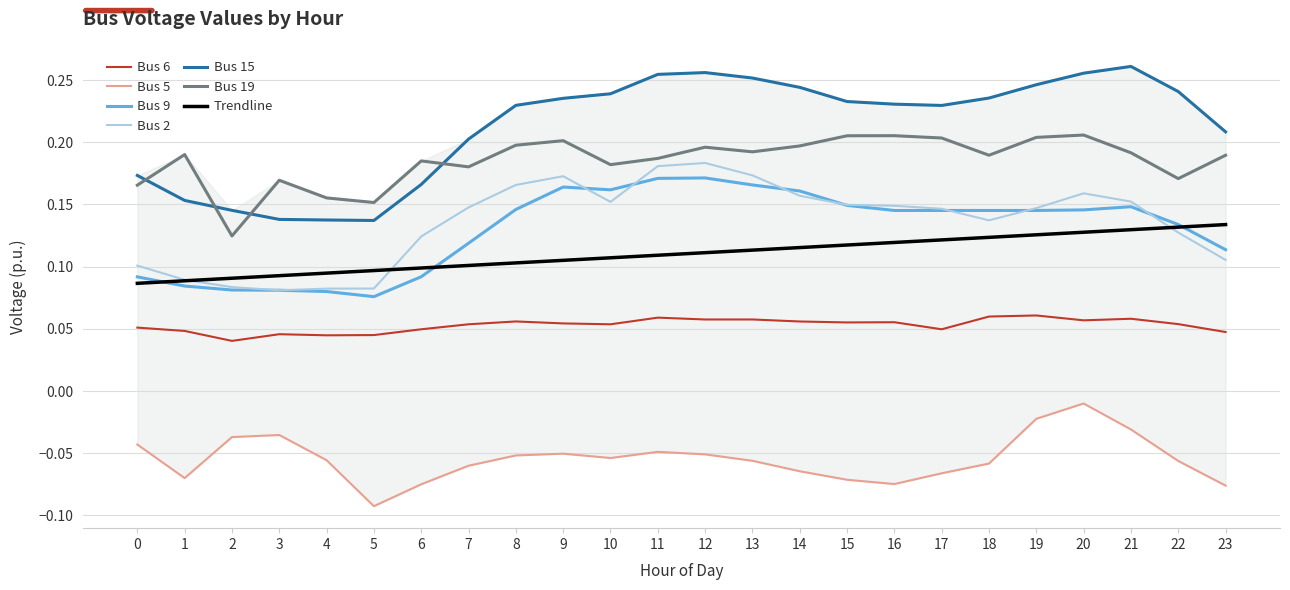

Which label corresponds to the largest value in the chart?

21